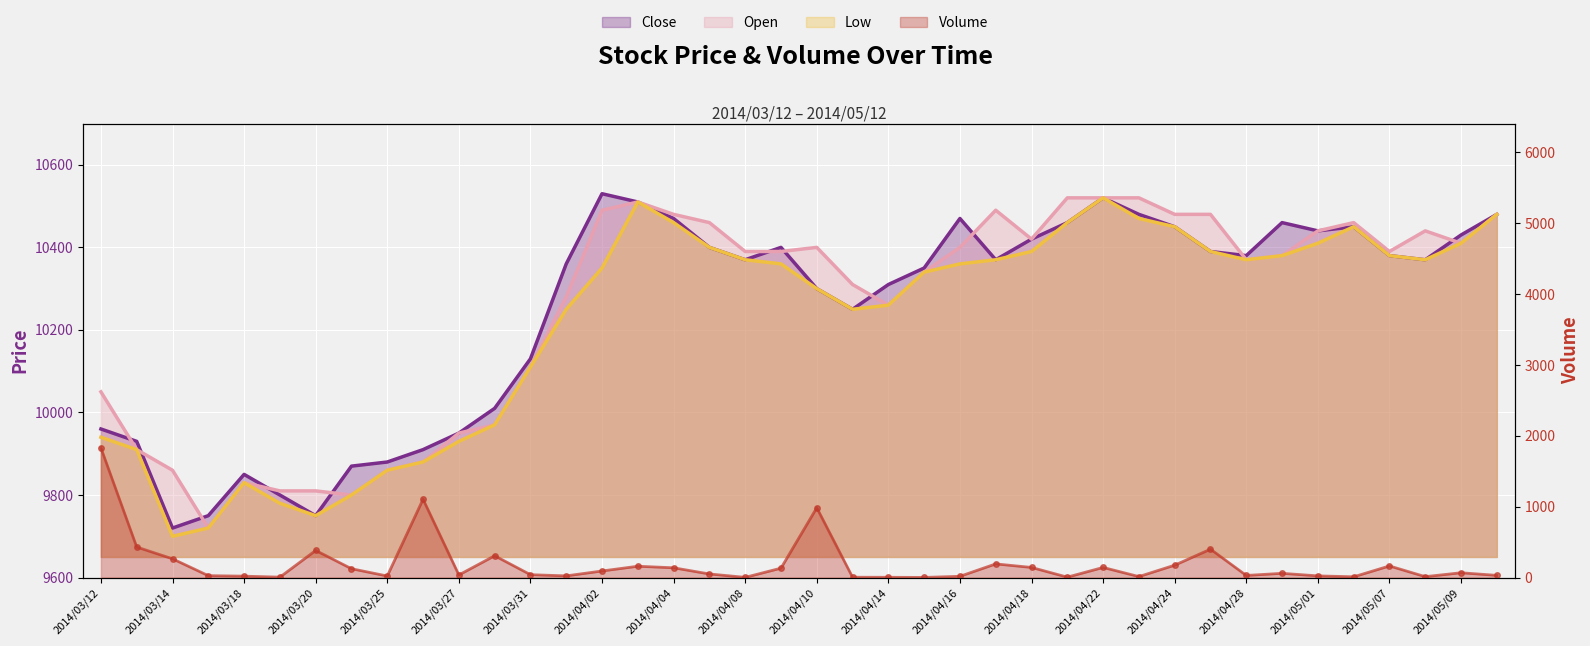

What is the greatest value displayed?

10530